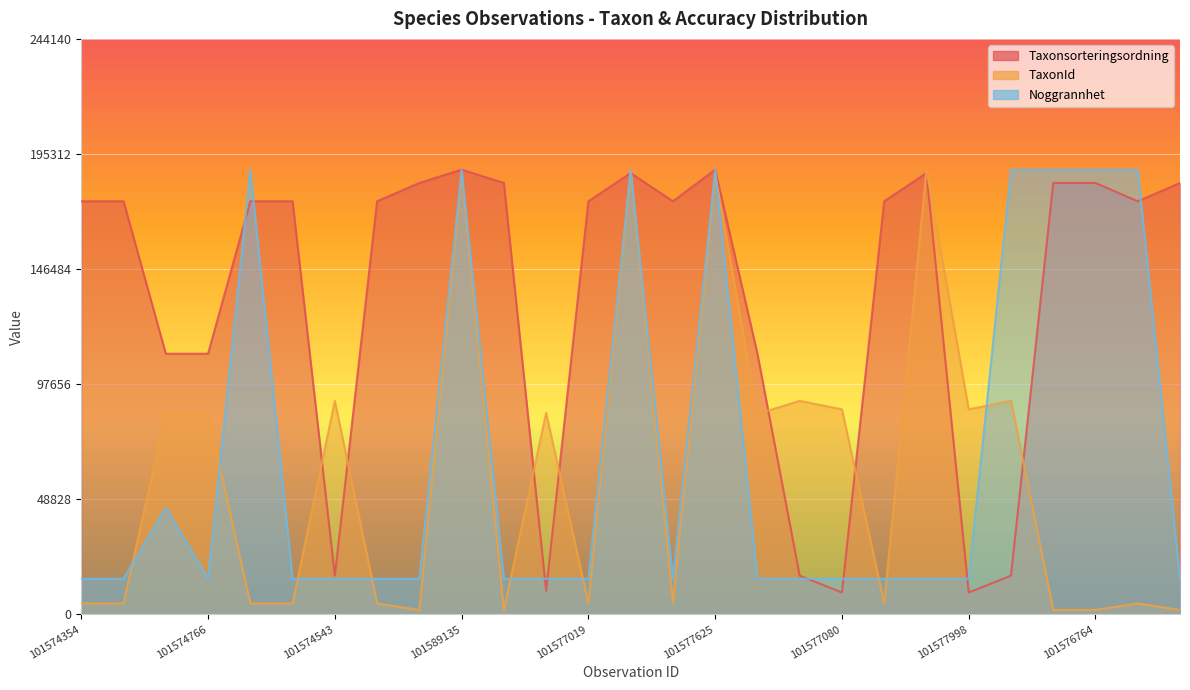

What is the label of the 21st point from the right?

101574543